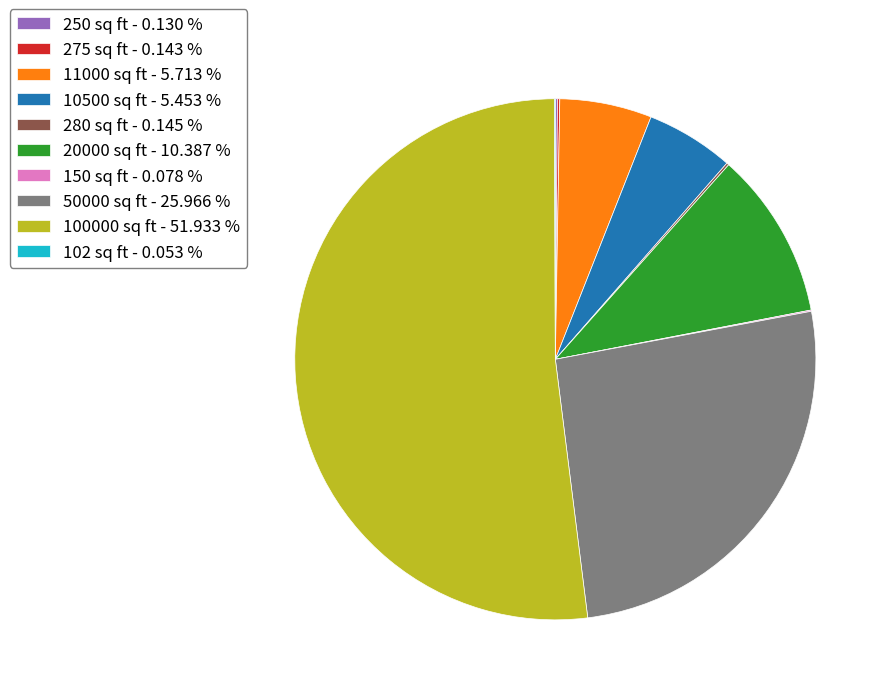

Does 50000 sq ft - 25.966 % account for over 50% of the chart?

No